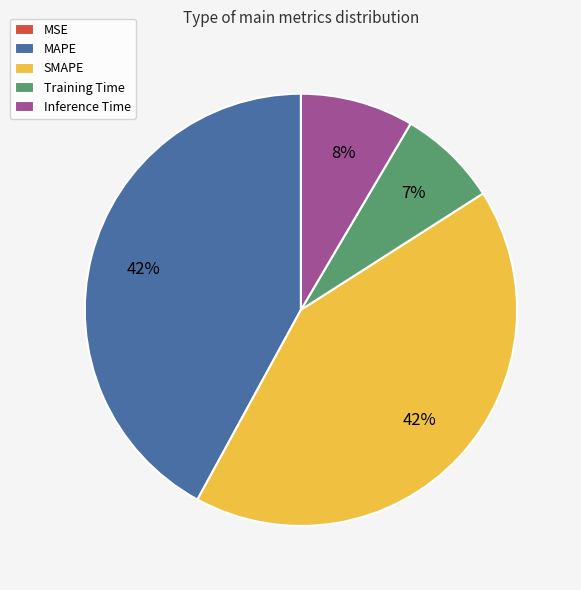

Do Training Time and Inference Time together represent more than half of the pie?

No